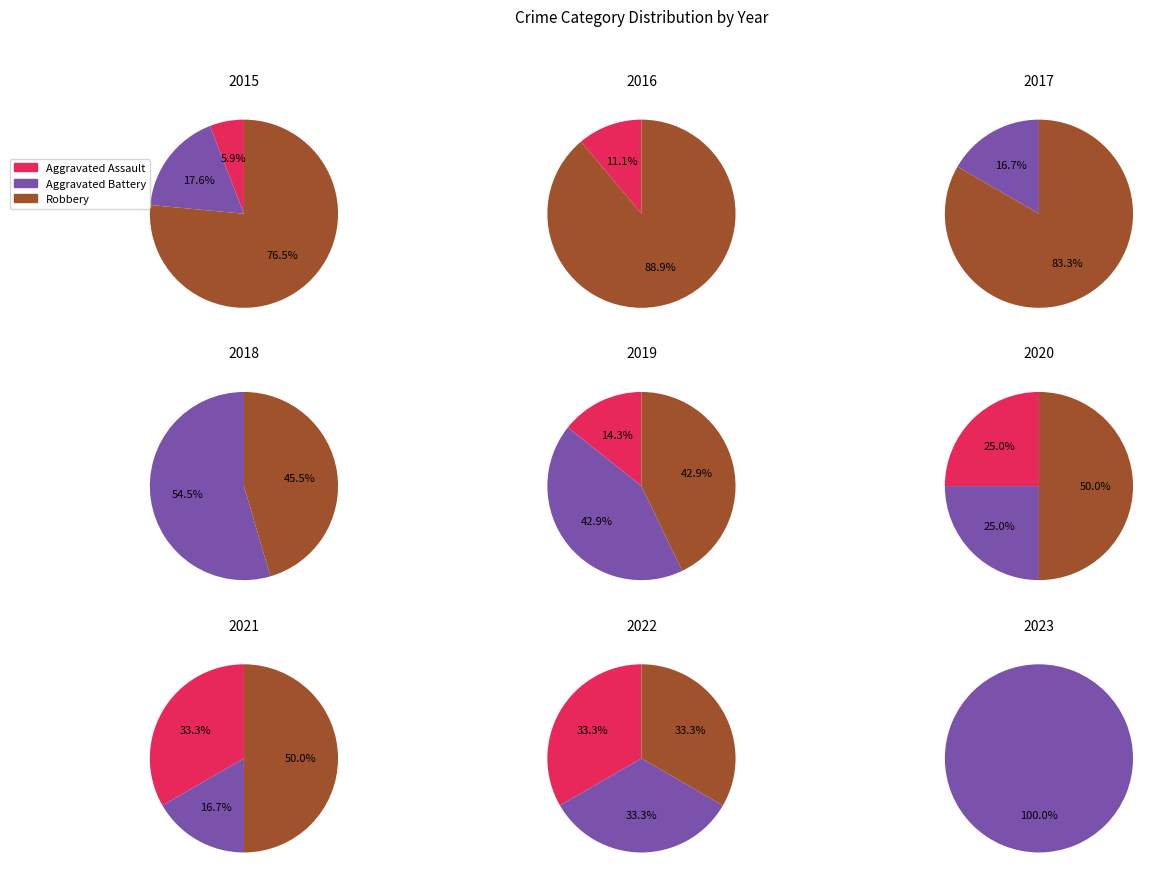

To the nearest percent, what is the difference between the 3 and 7 slice percentages?

25%